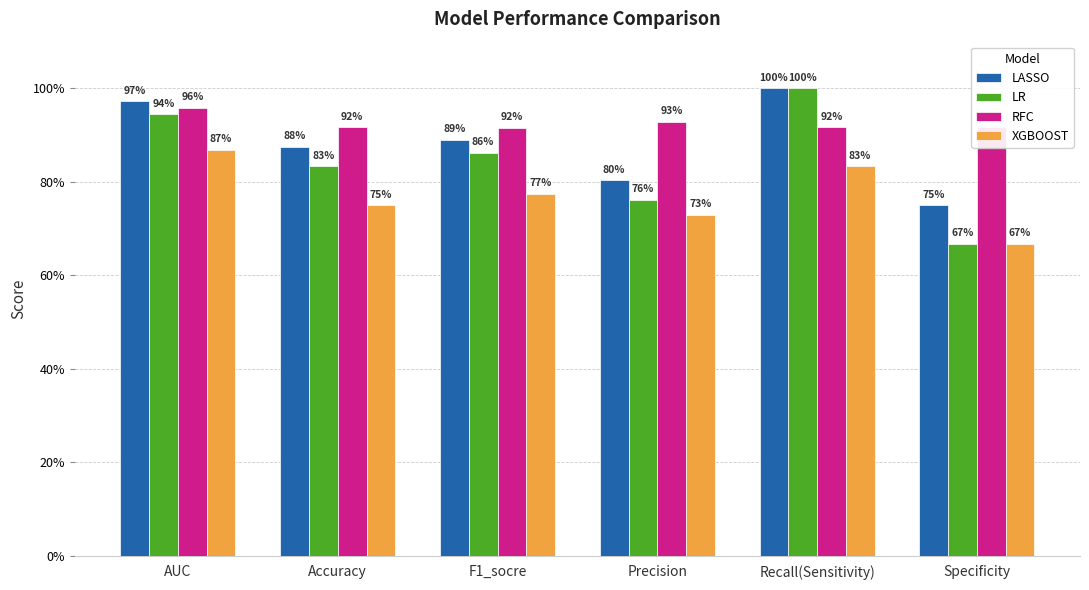

True or false: RFC has a value of 0.9 at Precision.

True